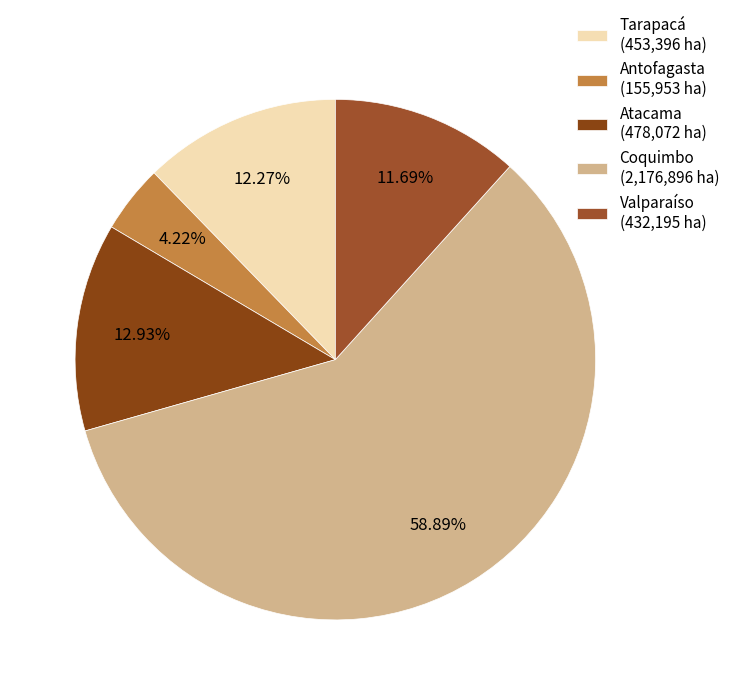

Which category has the smallest portion of the pie?

Antofagasta (155,953 ha)